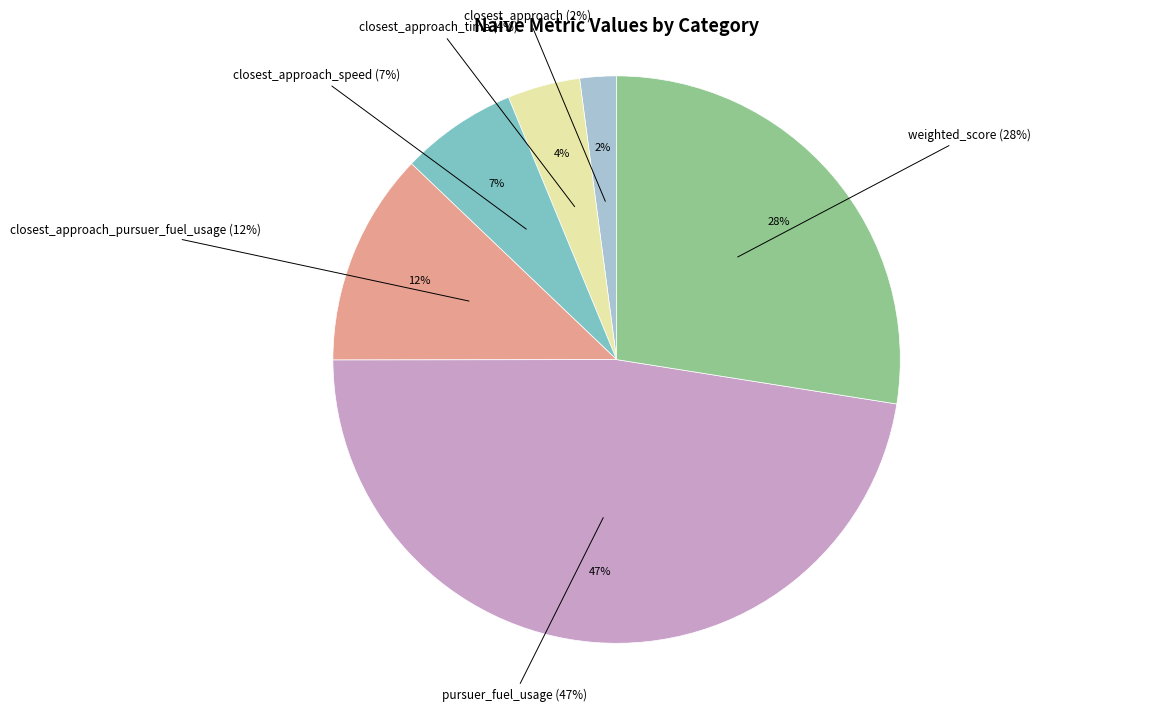

What is the ratio of the value at closest_approach_speed to the value at weighted_score?

0.2